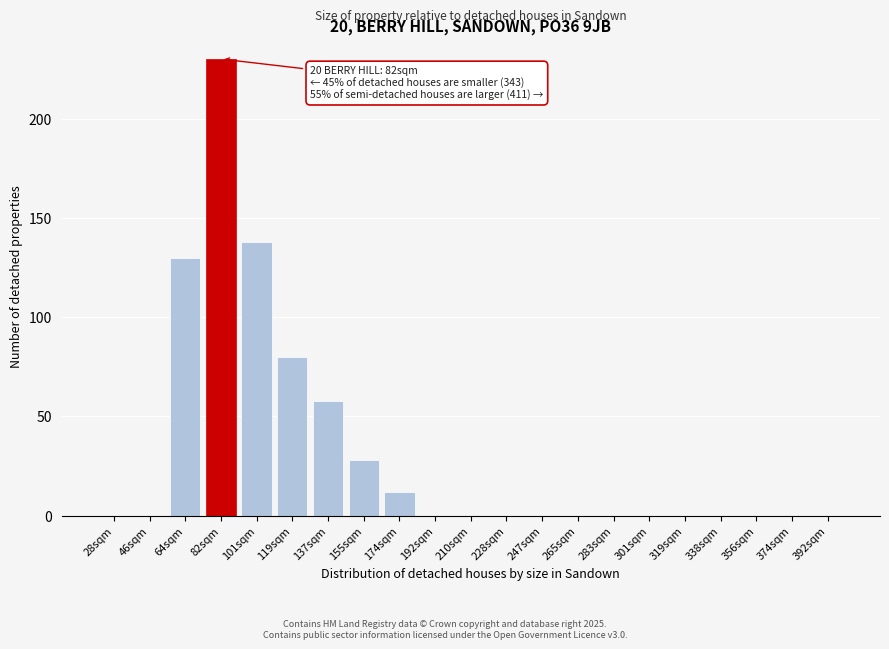

Reading left to right, list all the values displayed in this chart.

28sqm=0	46sqm=0	64sqm=130	82sqm=230	101sqm=138	119sqm=80	137sqm=58	155sqm=28	174sqm=12	192sqm=0	210sqm=0	228sqm=0	247sqm=0	265sqm=0	283sqm=0	301sqm=0	319sqm=0	338sqm=0	356sqm=0	374sqm=0	392sqm=0